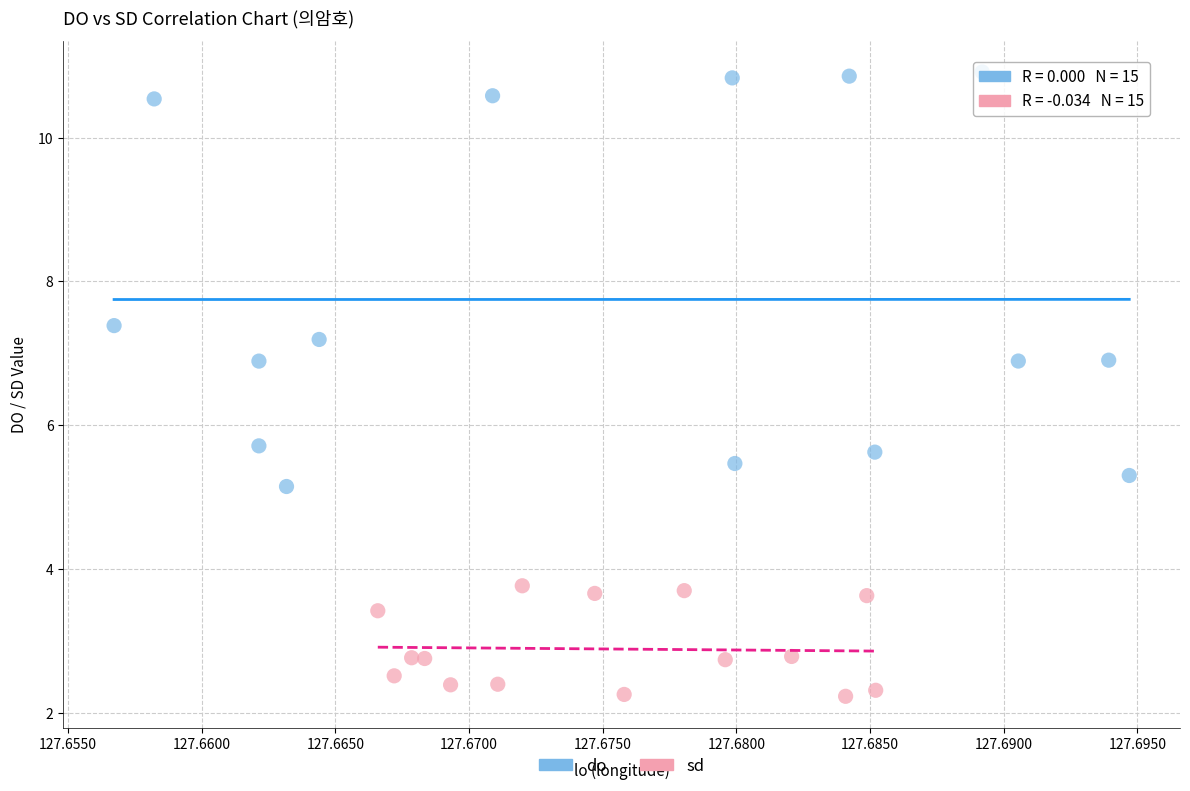

Which series reaches the minimum Y coordinate?

sd